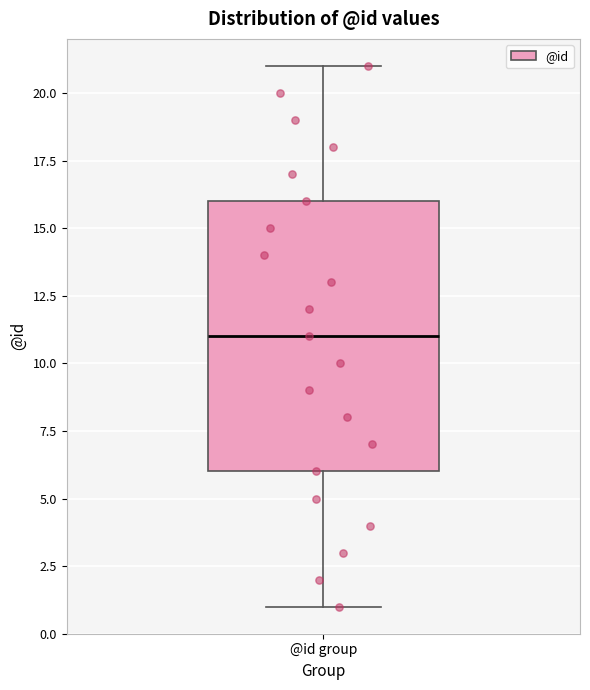

Transcribe this box plot: give where the median line is, the range the box spans, and where the two whiskers end, as read against the y-axis. The values are not printed on the chart, so give them approximately, as read against the axis.

median 11, box 6 to 16, whiskers 1 to 21